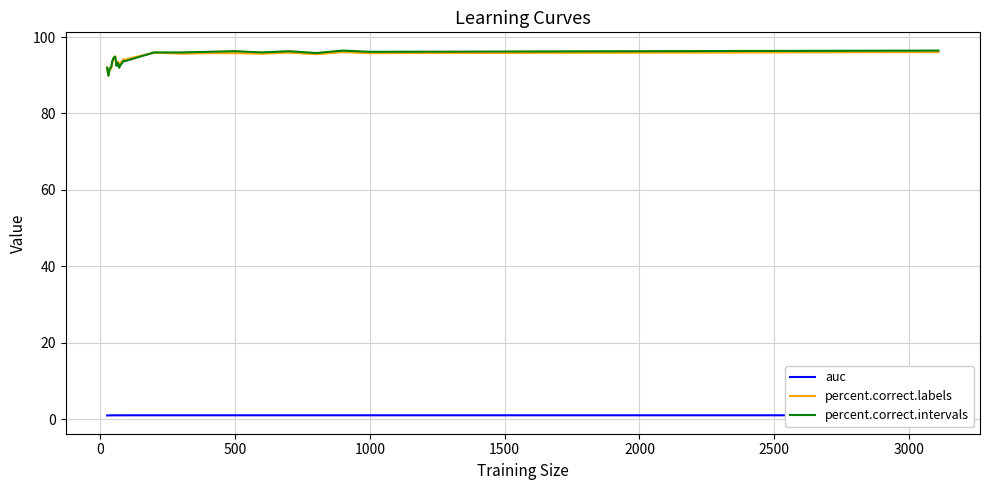

List the series in order of their peak value, lowest first.

auc, percent.correct.labels, percent.correct.intervals